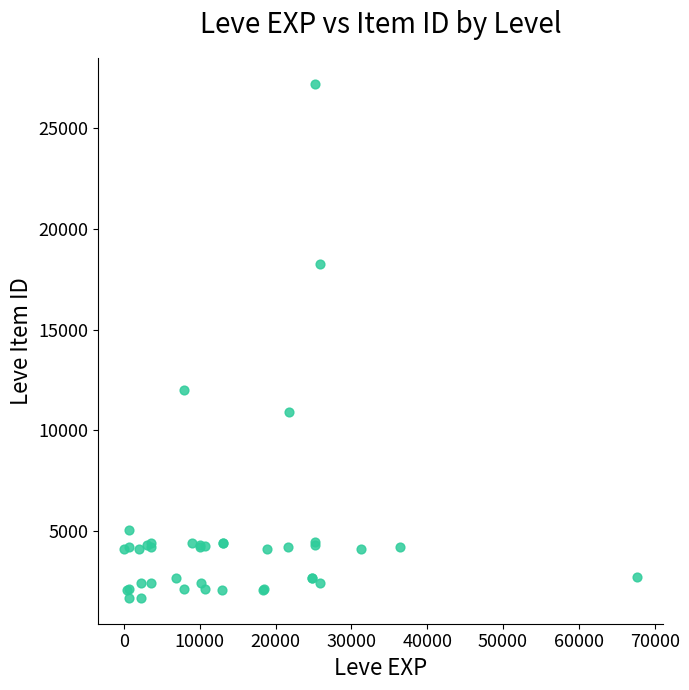

What Y value in the scatter plot is closest to 14448?

12018